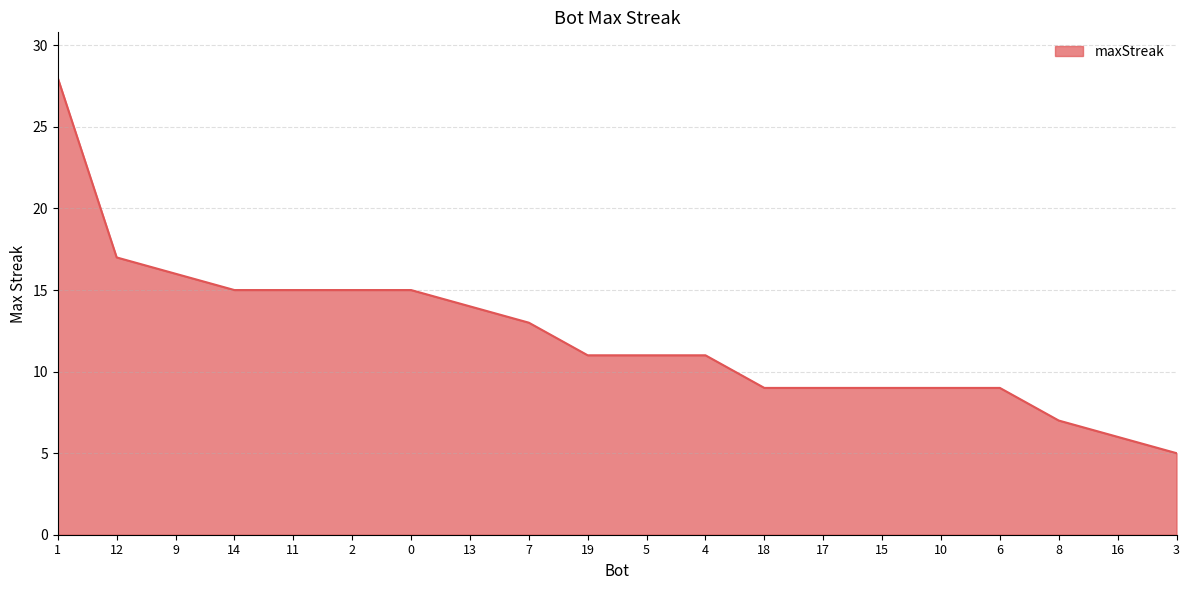

Approximately how many times larger is the value at 10 compared to 15?

1.0